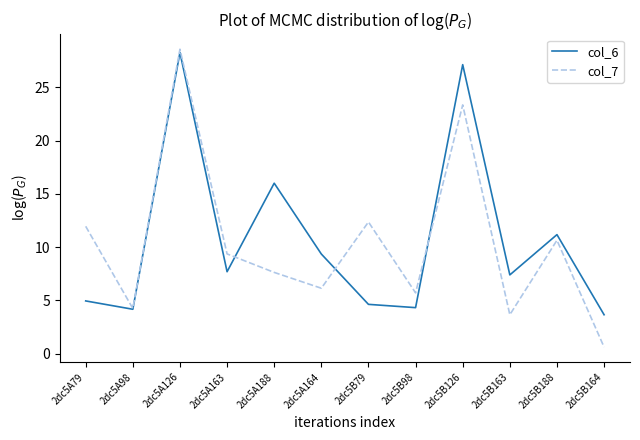

What is the average value of the col_7 series?

10.4